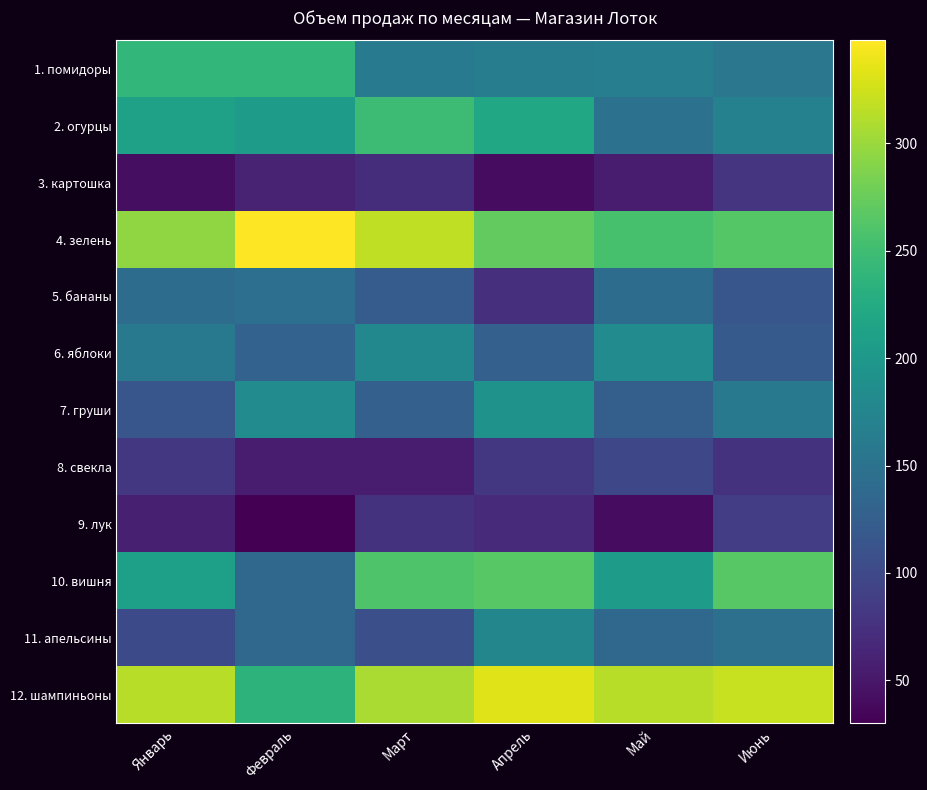

At which category is the sum across all series the highest?

Март